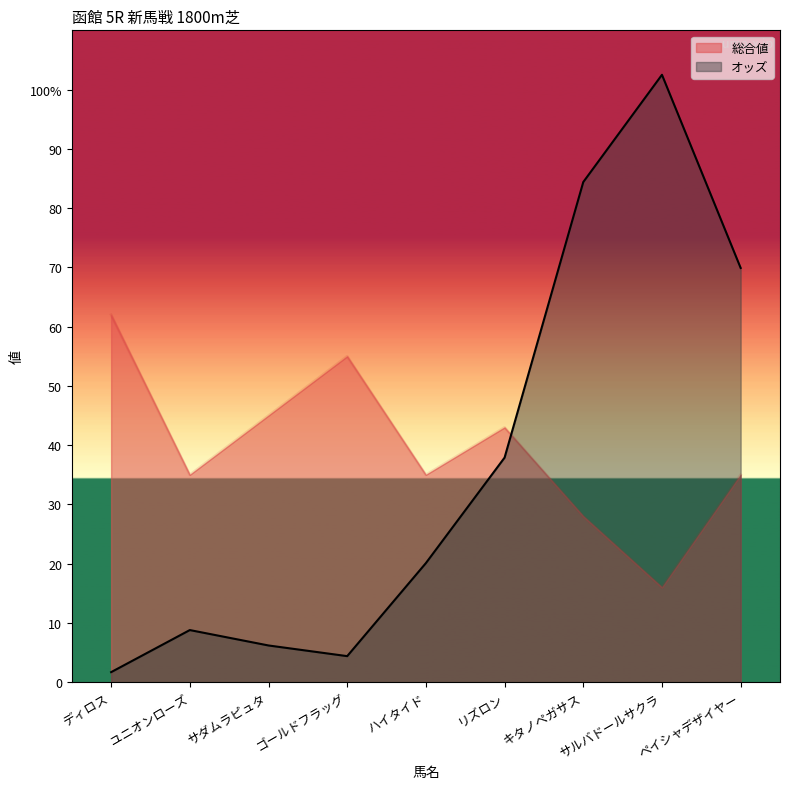

Reading right to left, what are all the values shown in this chart?

オッズ: ペイシャデザイヤー=69.9	サルバドールサクラ=102.5	キタノペガサス=84.4	リズロン=37.9	ハイタイド=20.1	ゴールドフラッグ=4.4	サダムラピュタ=6.2	ユニオンローズ=8.8	ディロス=1.7
総合値: ペイシャデザイヤー=35.0	サルバドールサクラ=16.0	キタノペガサス=28.0	リズロン=43.0	ハイタイド=35.0	ゴールドフラッグ=55.0	サダムラピュタ=45.0	ユニオンローズ=35.0	ディロス=62.0